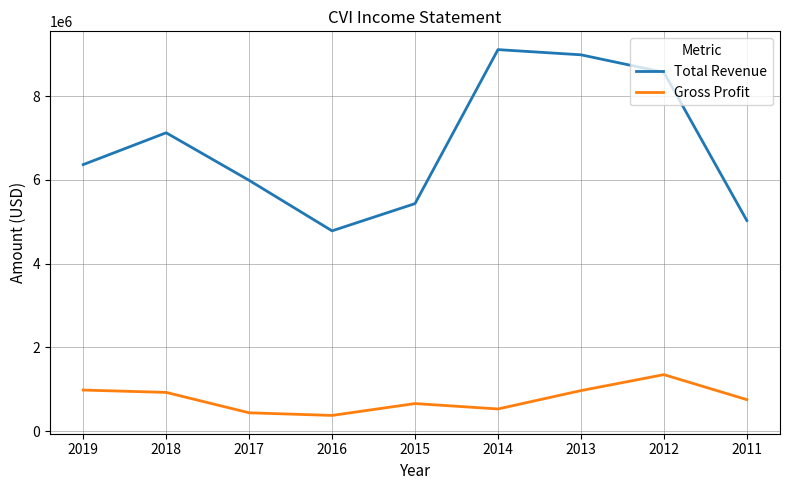

The value of Gross Profit at 2013 is 966800. True or false?

True